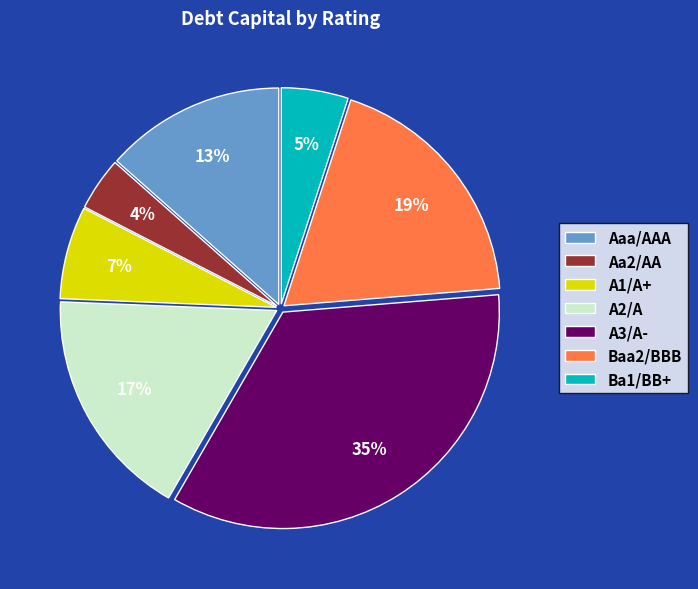

Is there any slice that represents more than half of the pie?

No